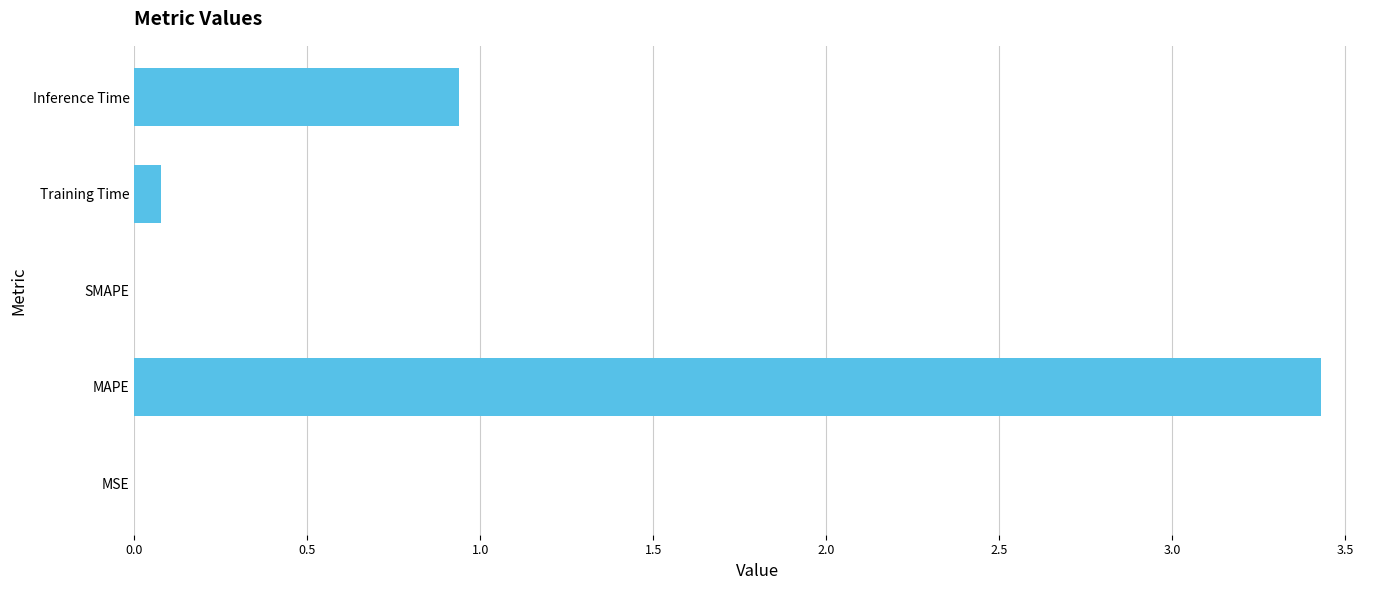

What is the change in value from SMAPE to Inference Time?

+0.9